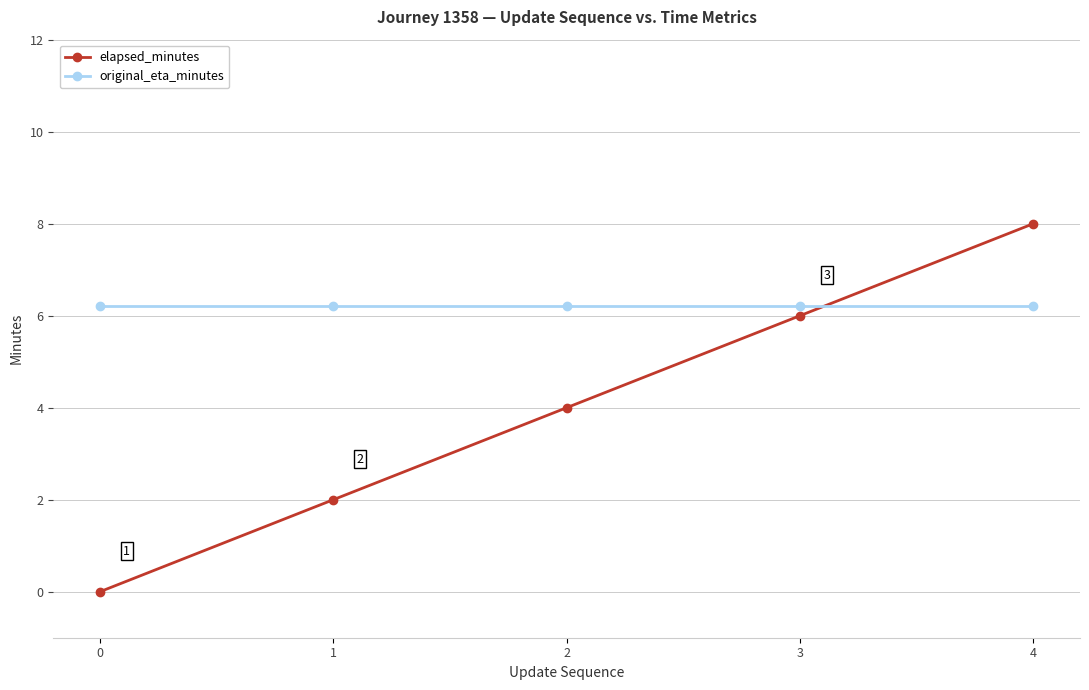

Reading left to right, transcribe all the data shown in this chart.

elapsed_minutes: 0.0	2.0	4.0	6.0	8.0
original_eta_minutes: 6.2	6.2	6.2	6.2	6.2